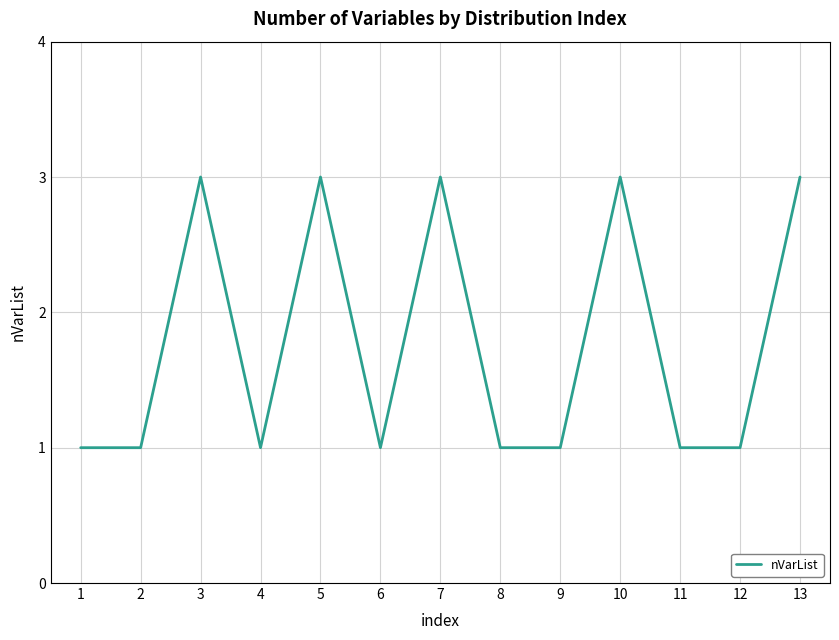

What is the minimum value shown in the chart?

1